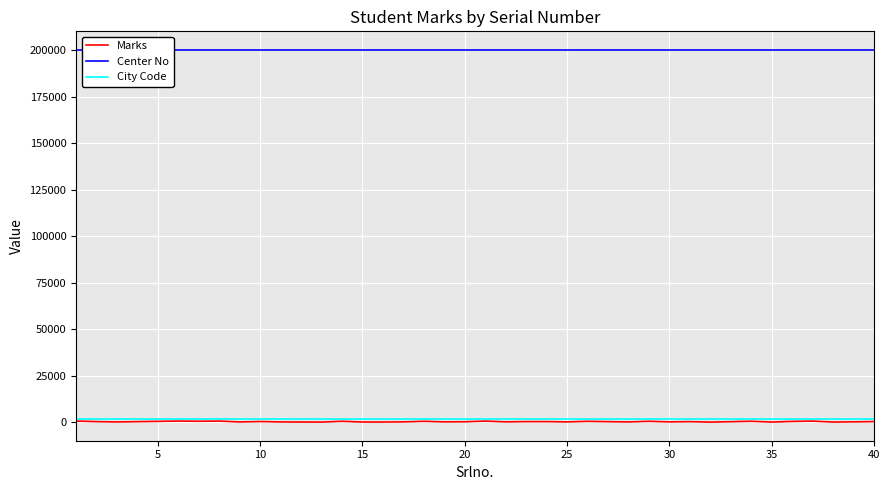

True or false: City Code has a value of 3467 at 15.

False